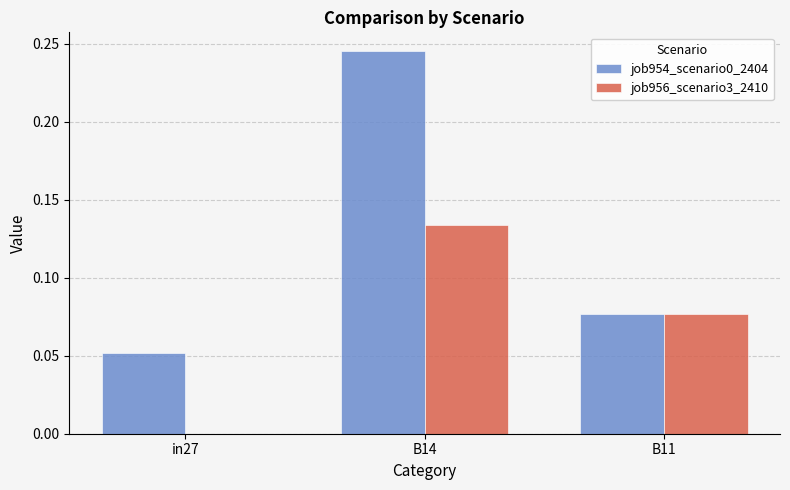

Between B14 and B11, which series saw the biggest shift?

job954_scenario0_2404